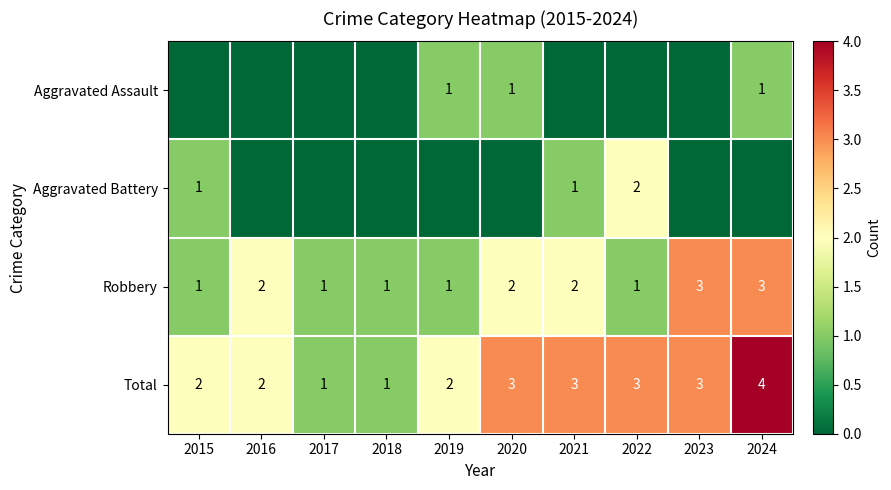

At which category does the chart reach its peak across all series?

2024